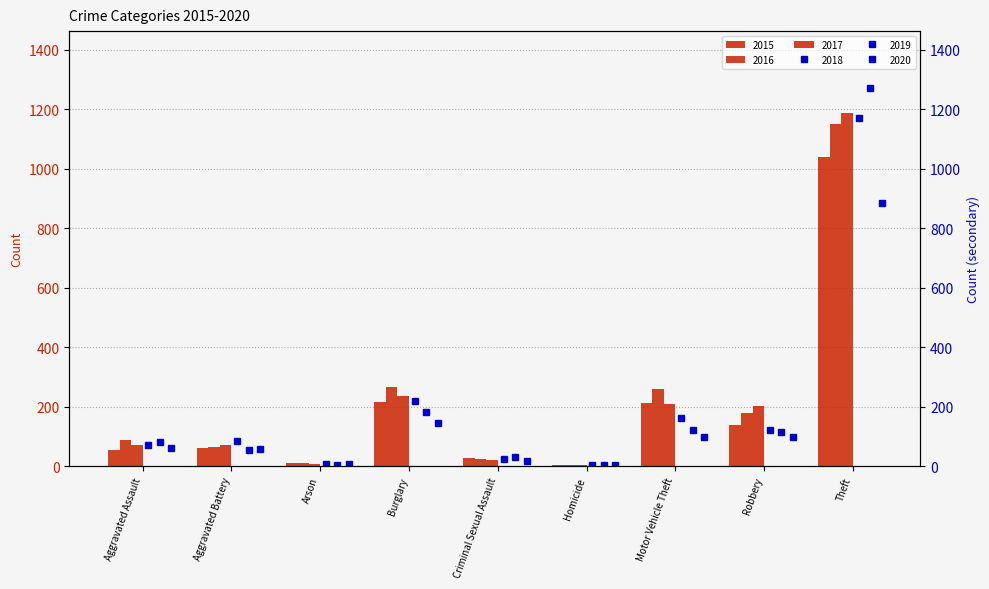

What position from the left is Motor Vehicle Theft?

7